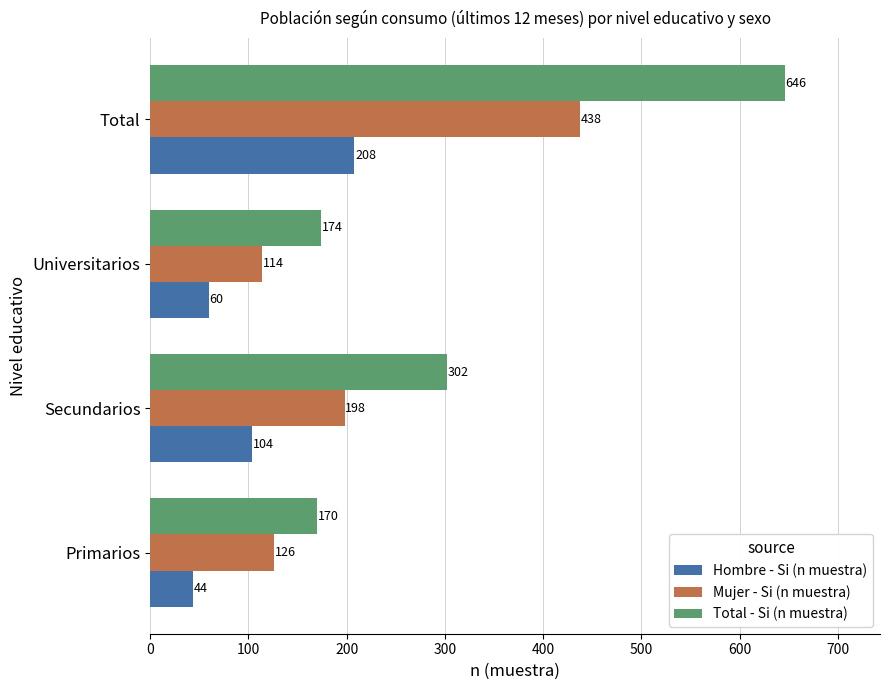

Is the value of Mujer - Si (n muestra) at Total greater than the value of Total - Si (n muestra) at Primarios?

Yes